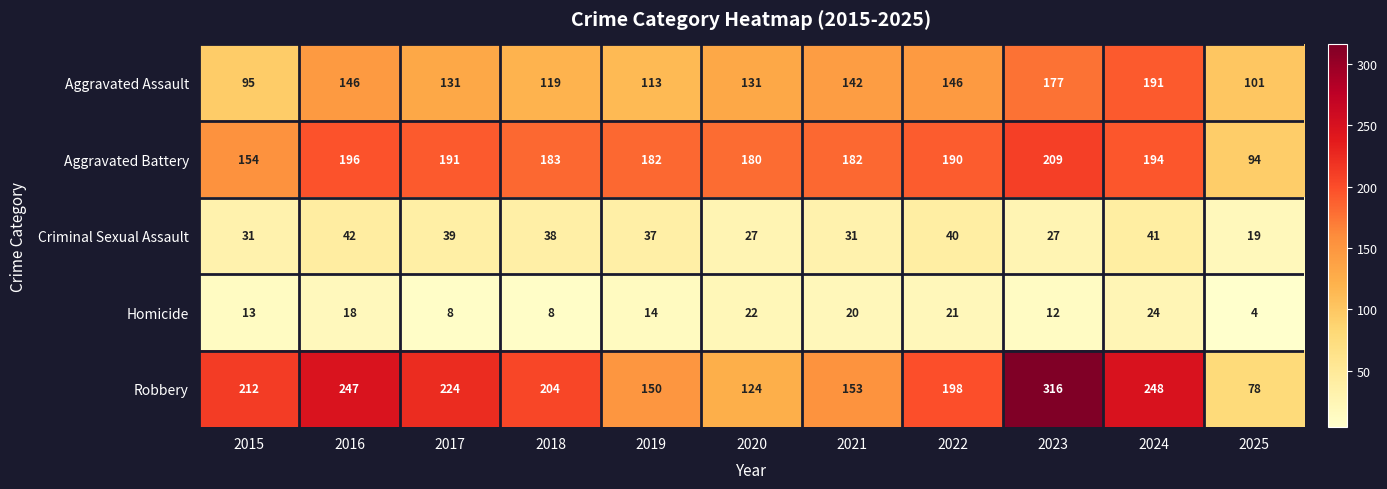

What is the difference between the maximum and minimum values in the Aggravated Assault series?

96